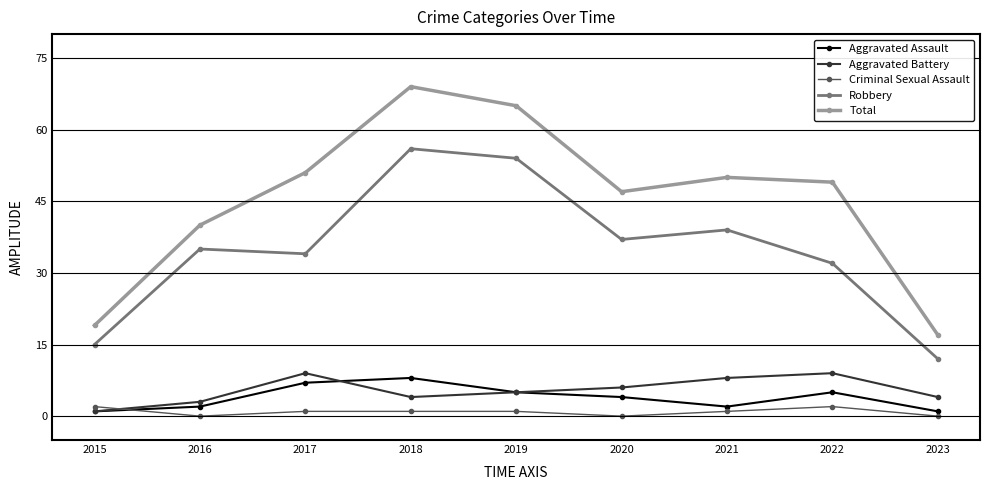

Which category has the lowest value in the Aggravated Battery series?

2015